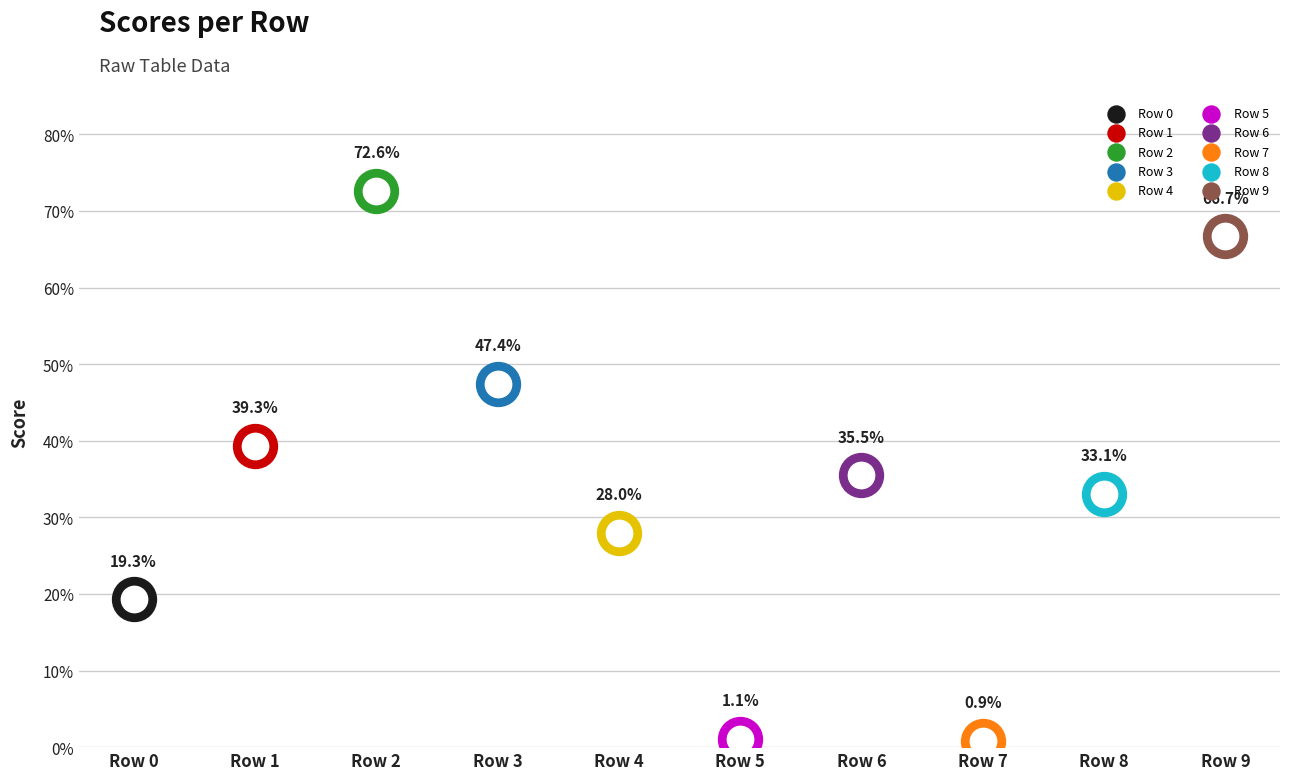

Which has a higher value, Row 7 or Row 8?

Row 8